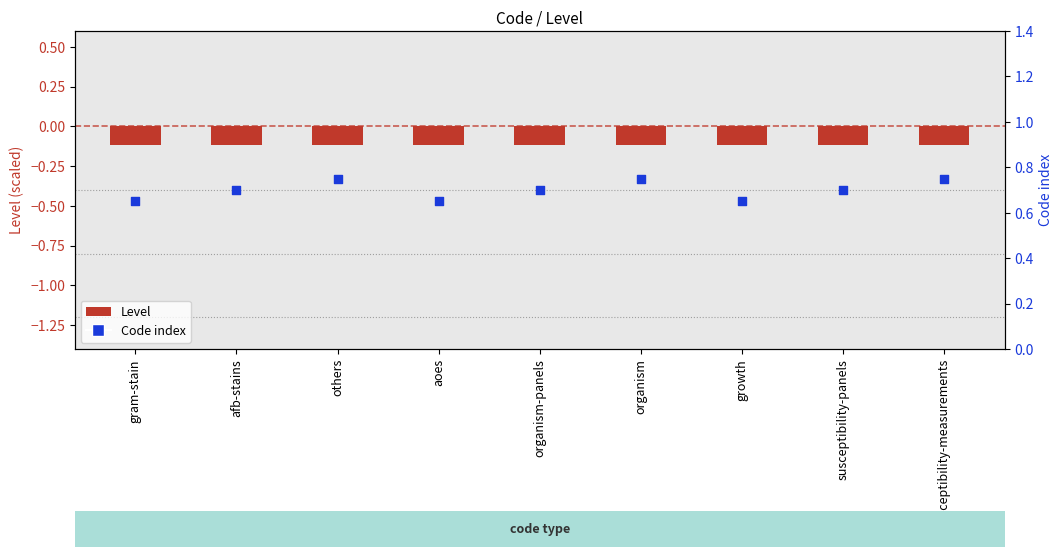

Which series has the largest total across all categories?

Code index